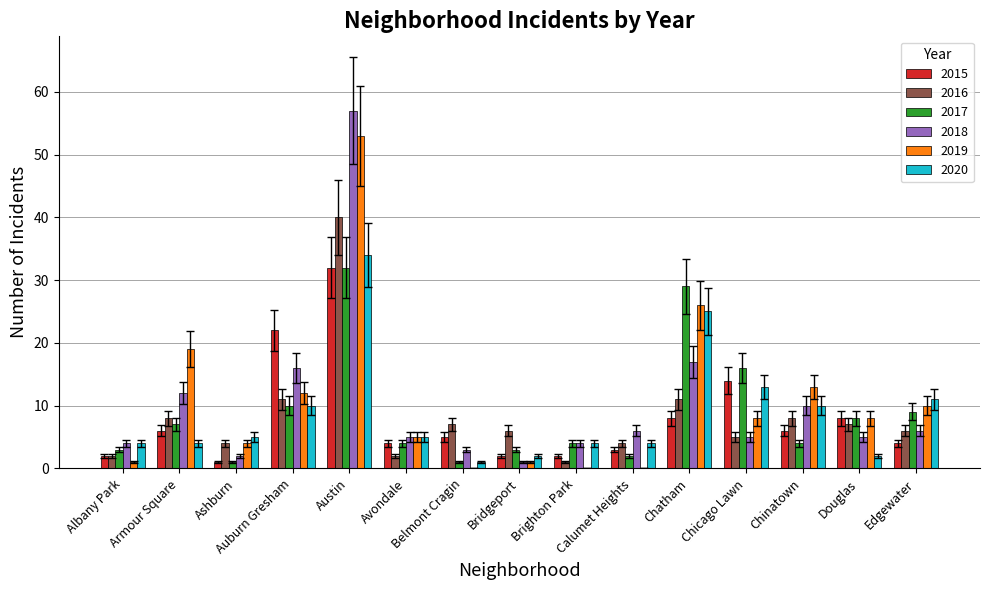

What is the highest value of the 2018 series?

57